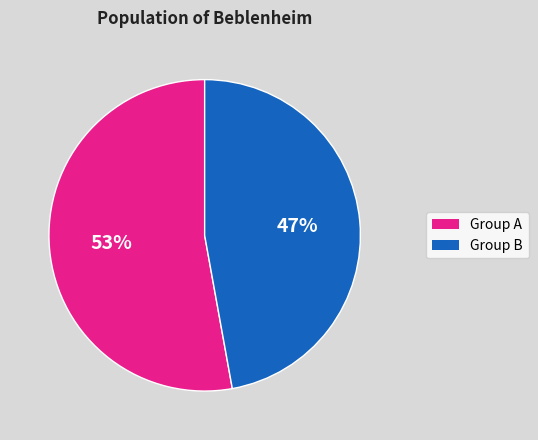

To the nearest percent, what percentage of the pie is Group A?

53%